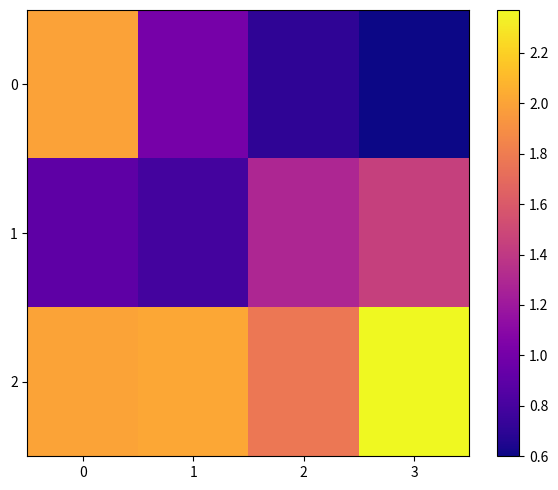

How many distinct data groups are displayed?

3